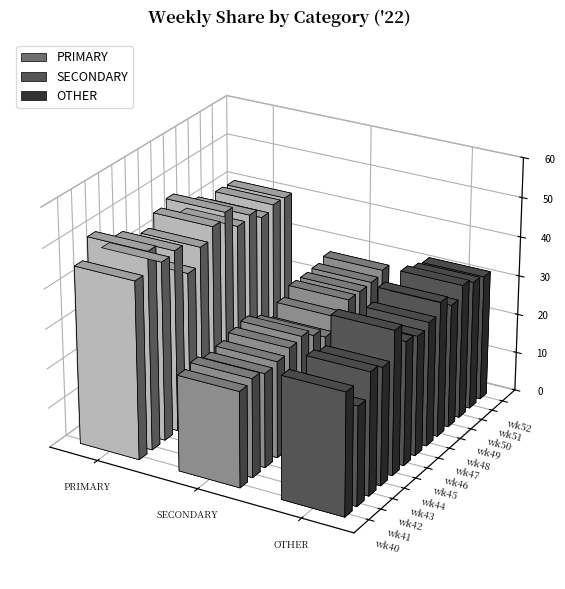

Which series changed the most between wk45 and wk50?

PRIMARY